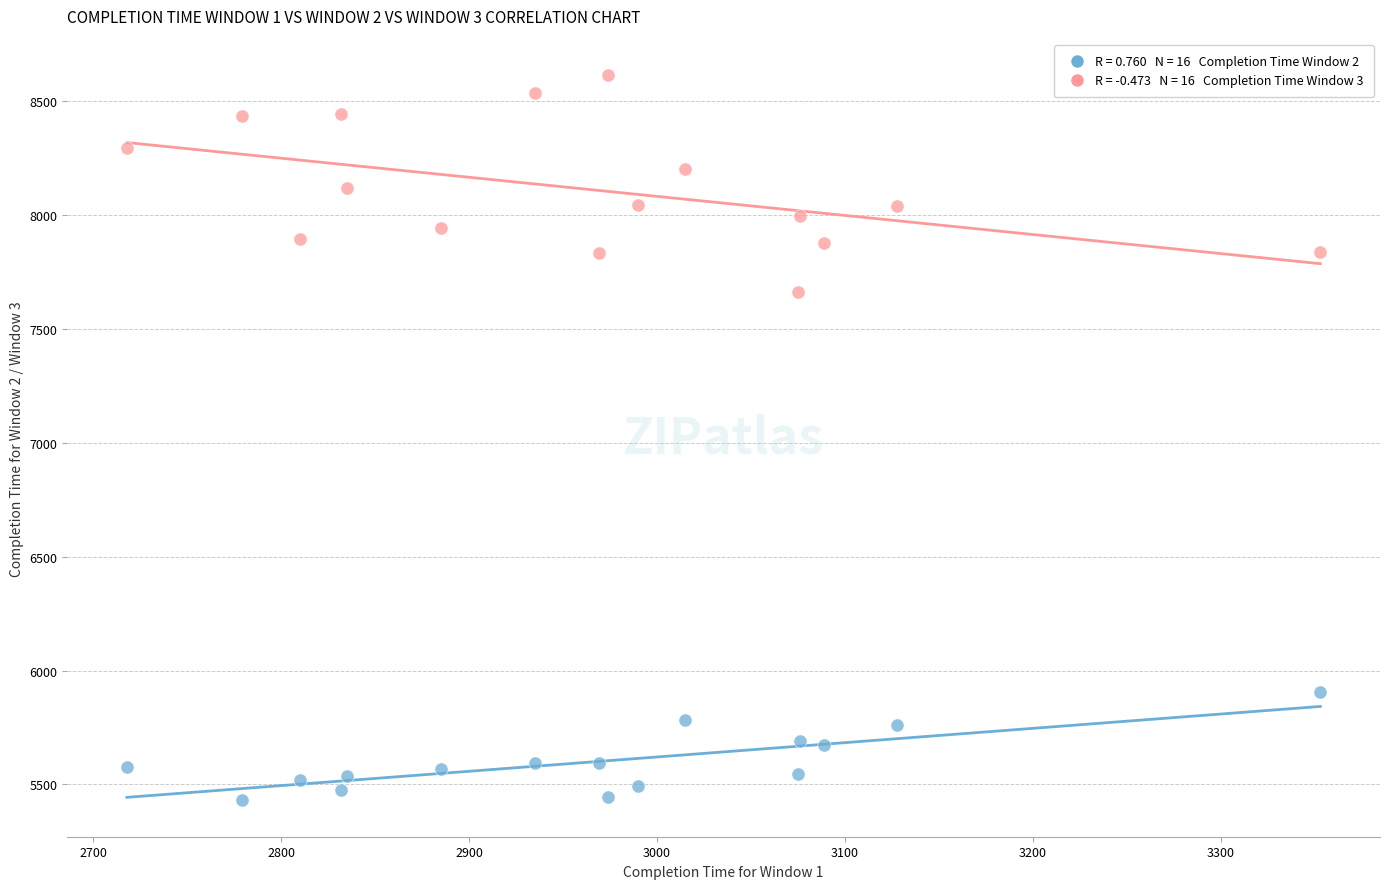

Across all series, what Y value is closest to 7022?

7663